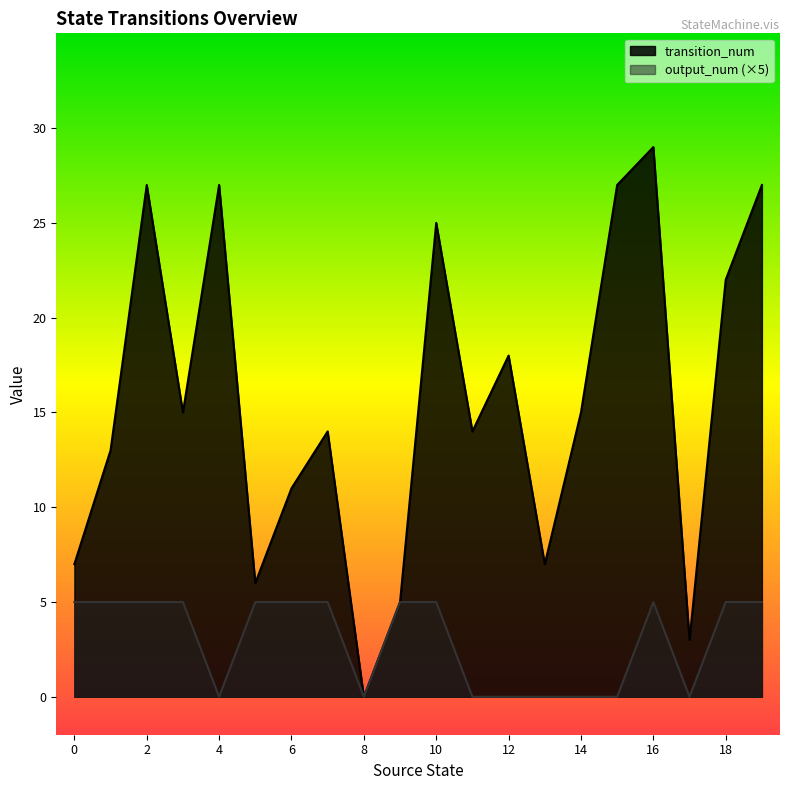

The output_num series shows 5 at 9. True or false?

True